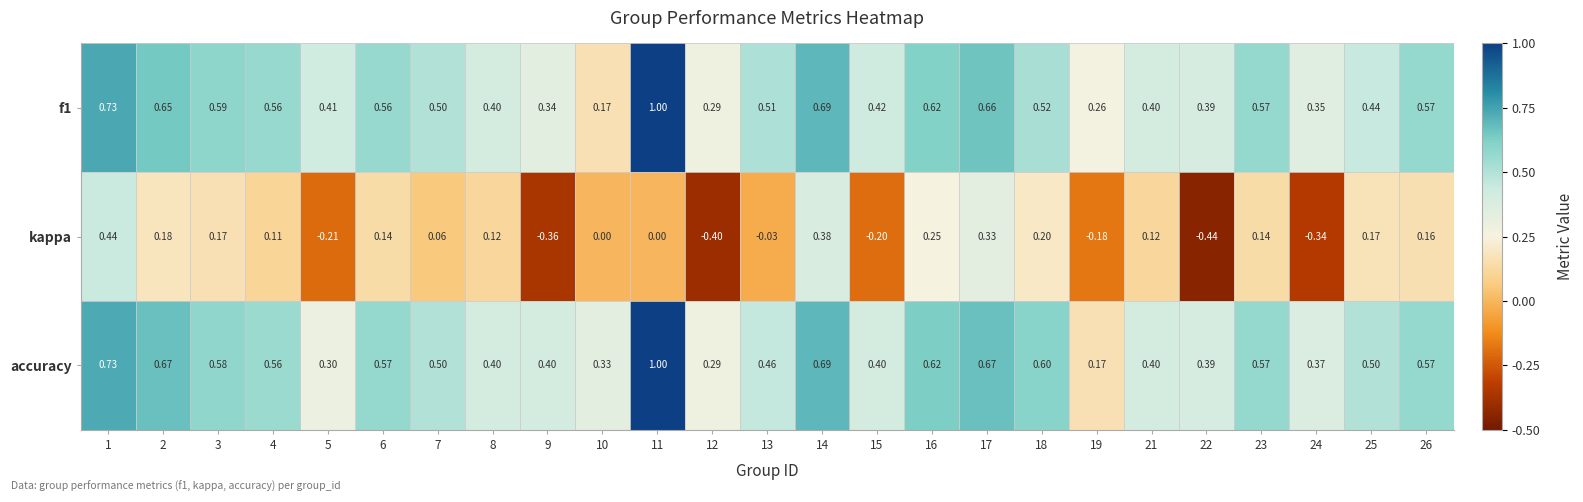

Which series has the widest spread of values?

kappa